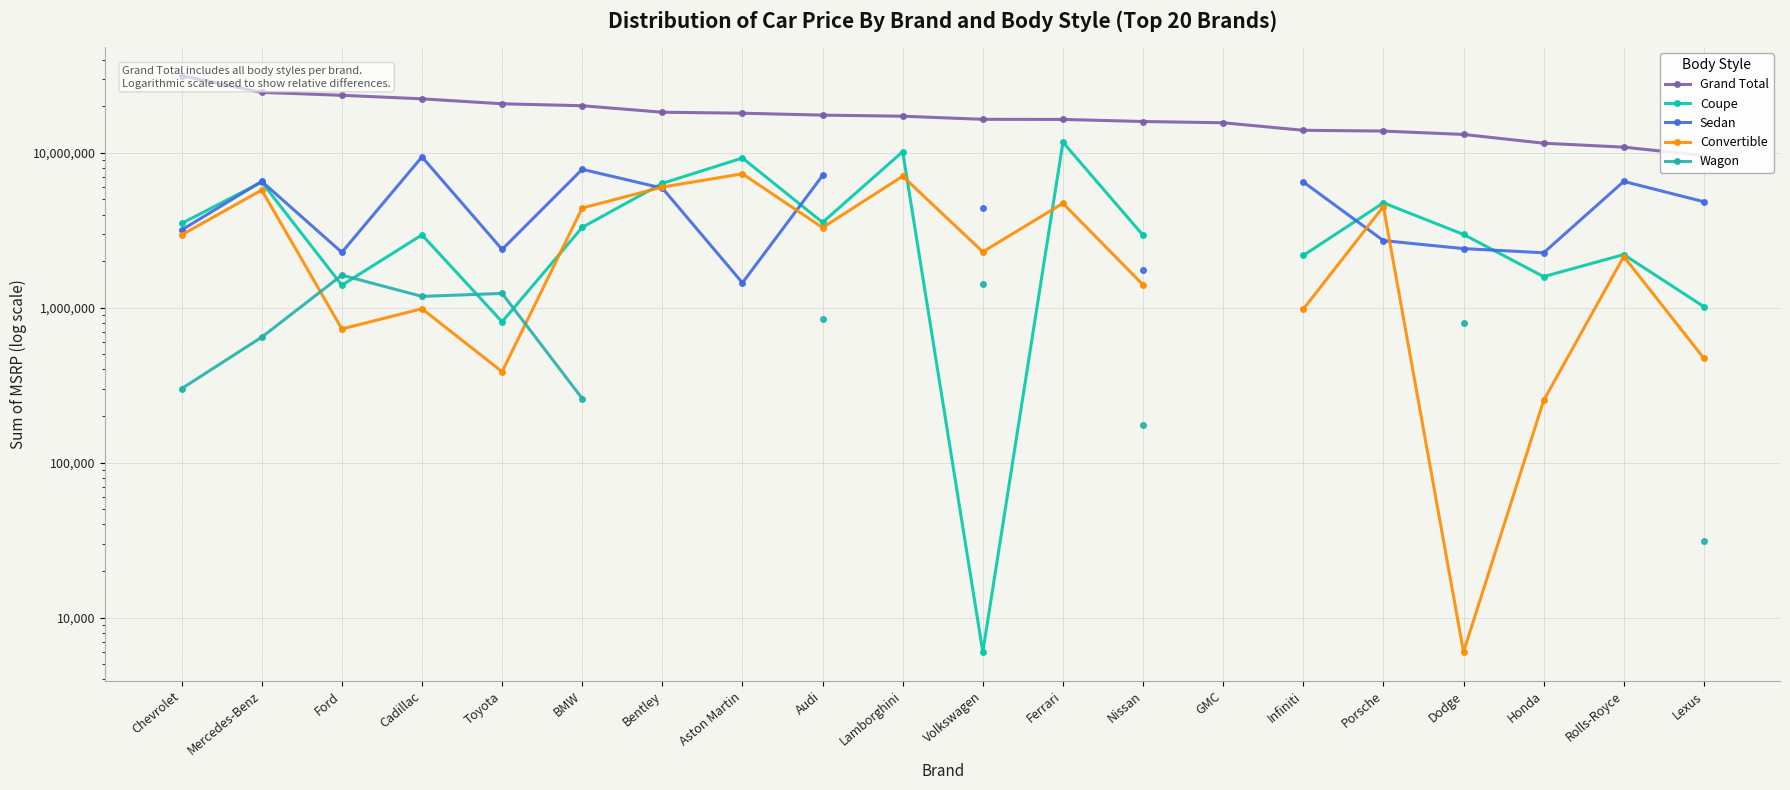

Is the value of Sedan at Bentley greater than the value of Convertible at Ferrari?

Yes